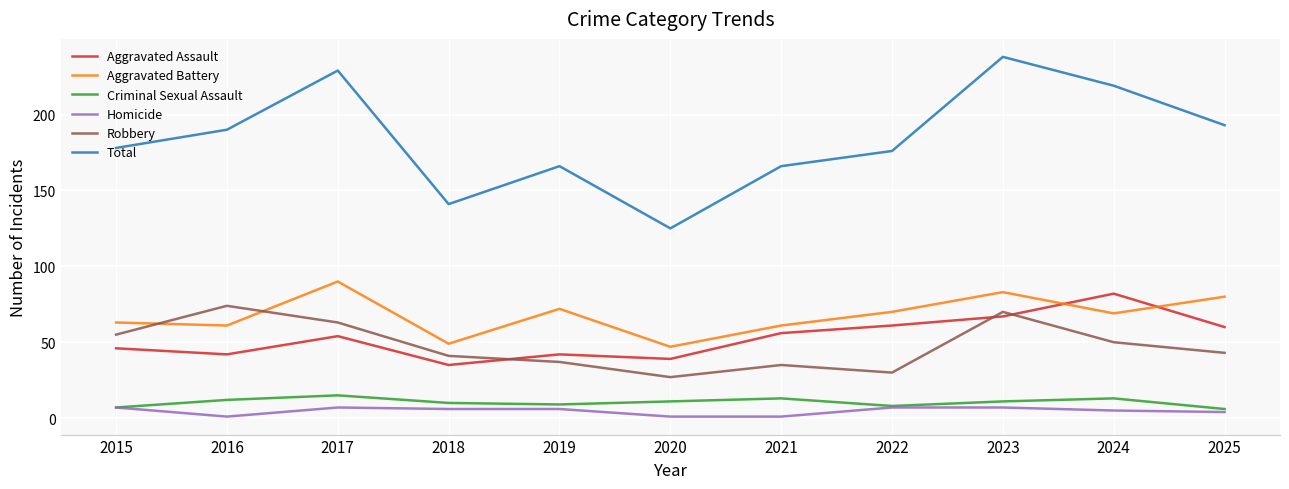

The Robbery series shows 29 at 2025. True or false?

False